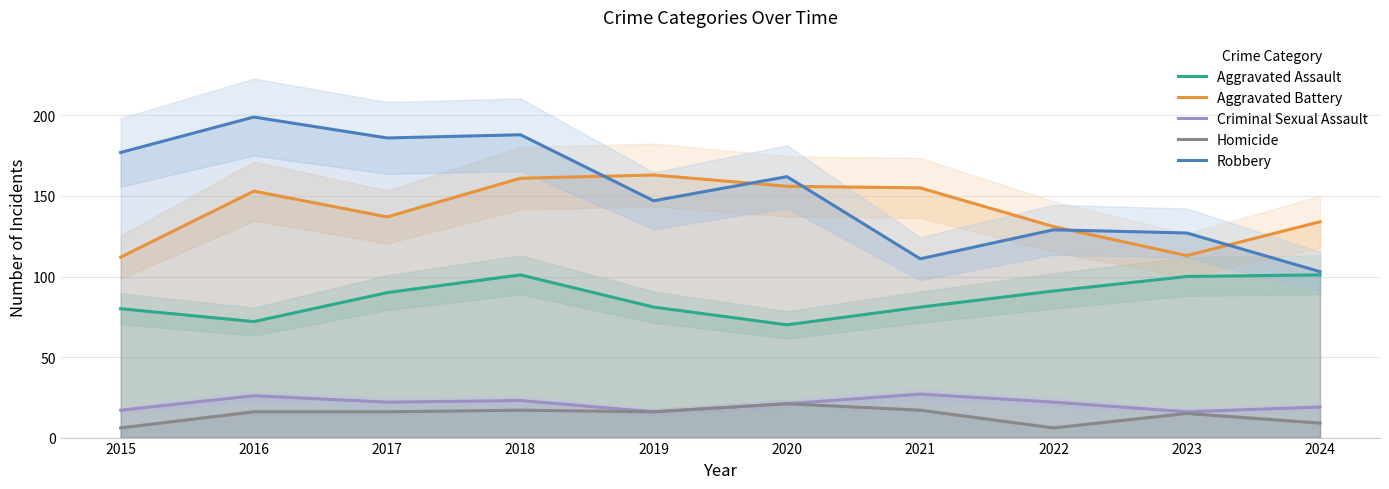

What is the sum of all Aggravated Battery values?

1415